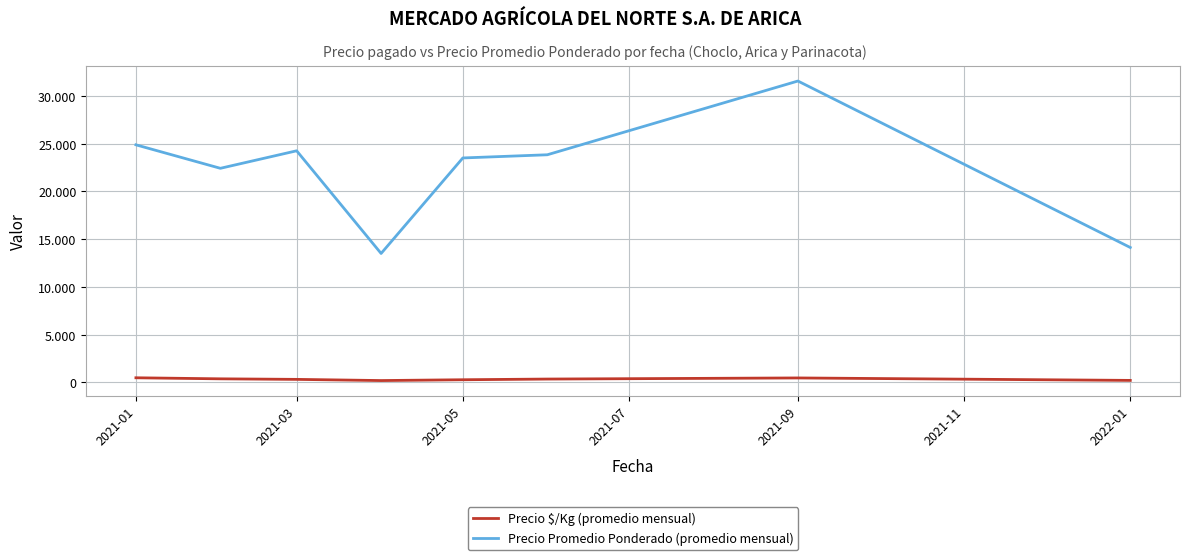

Does the chart display data point markers on the line(s)?

No